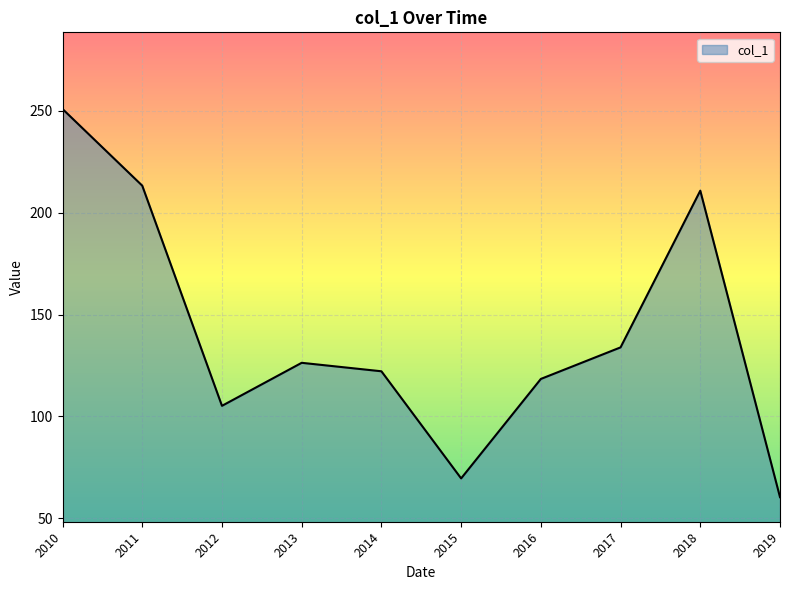

Is it true that the value at 2016 is 159.5?

False